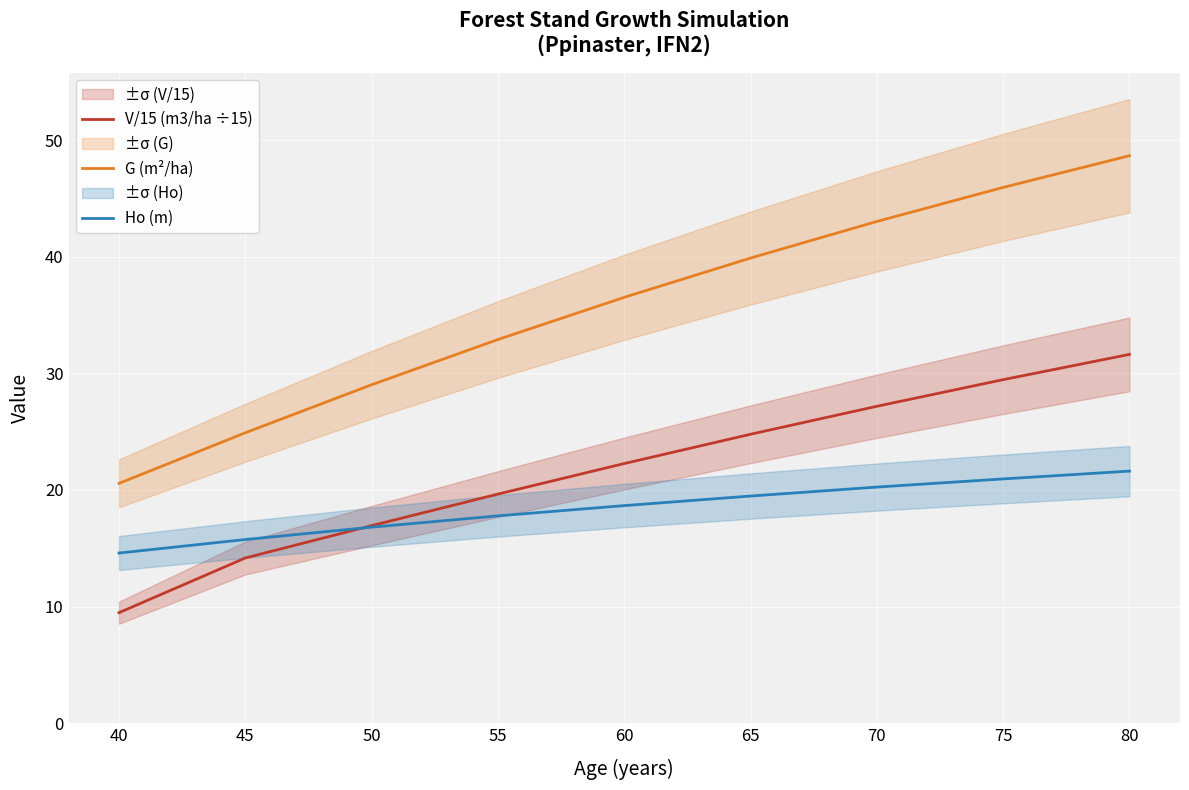

How many distinct data groups are displayed?

3